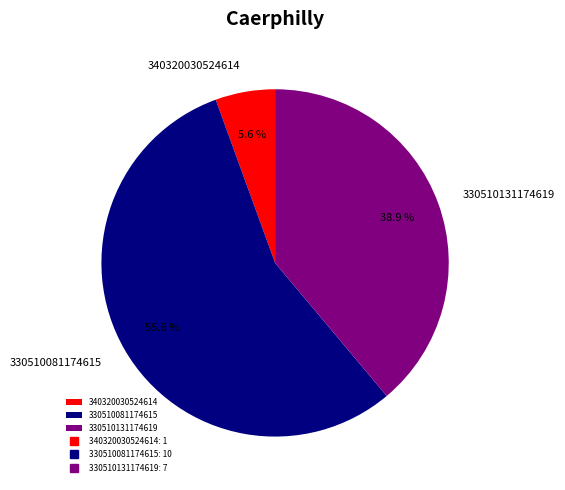

What percentage is NOT represented by 330510131174619?

61.1%